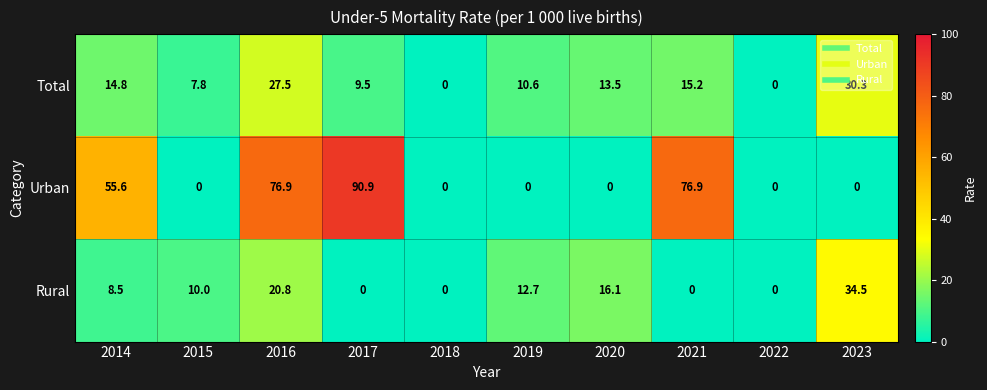

What is the maximum value for Urban?

90.9